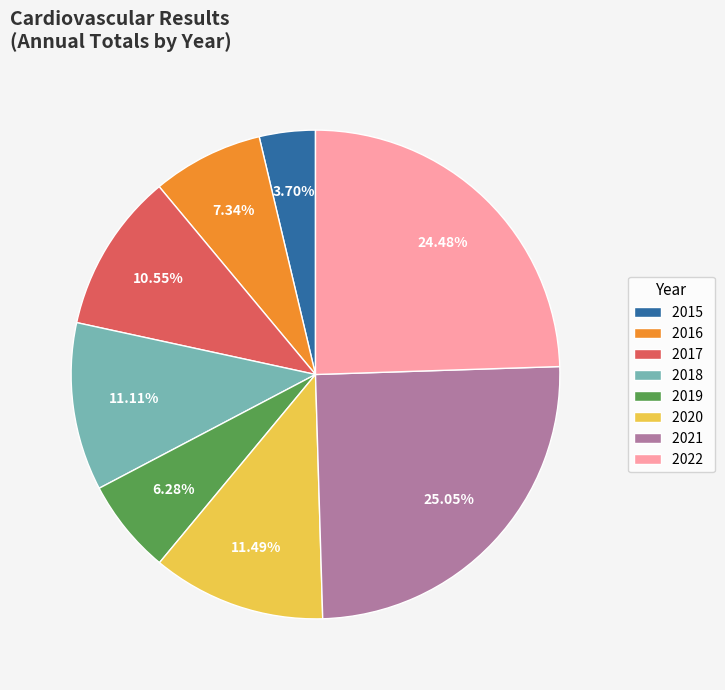

Is there a majority slice in this chart?

No